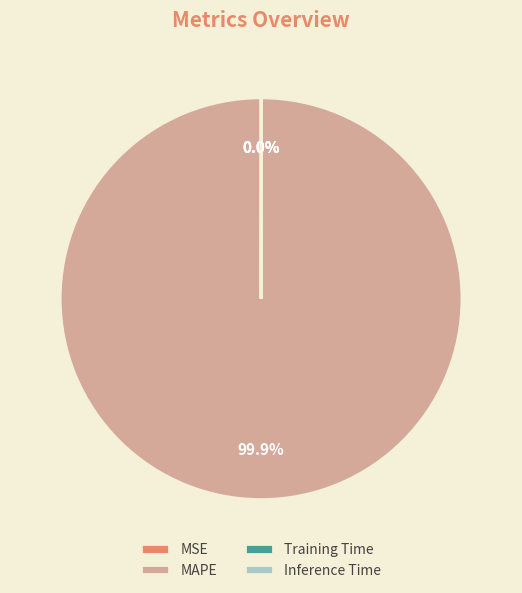

Does any single category account for the majority?

Yes